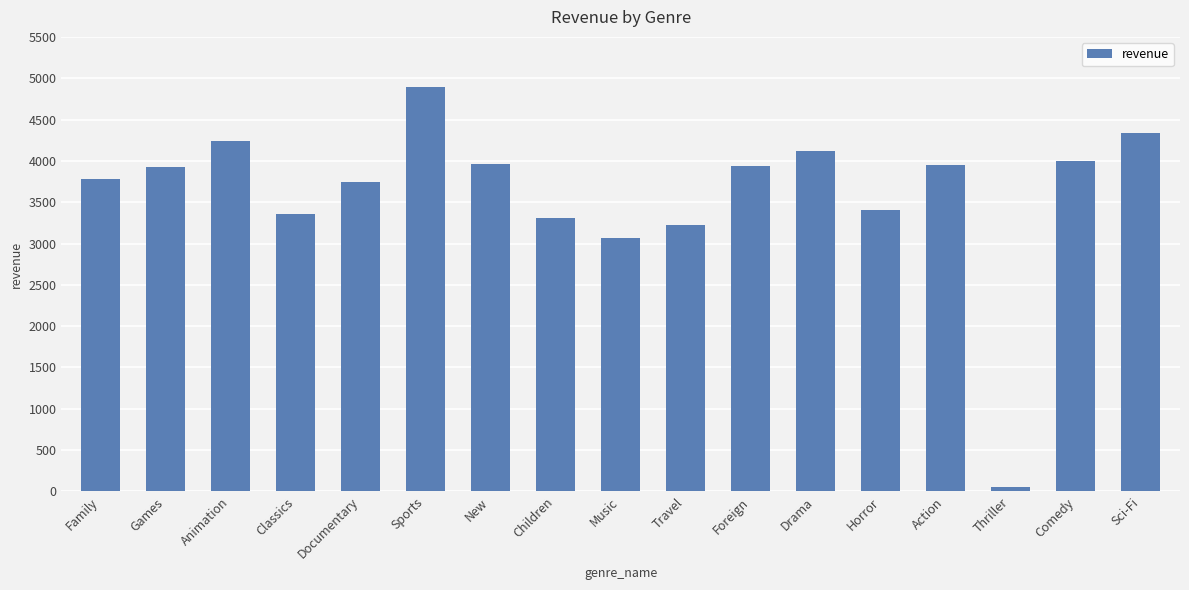

Approximately how many times larger is the value at Classics compared to Children?

1.0